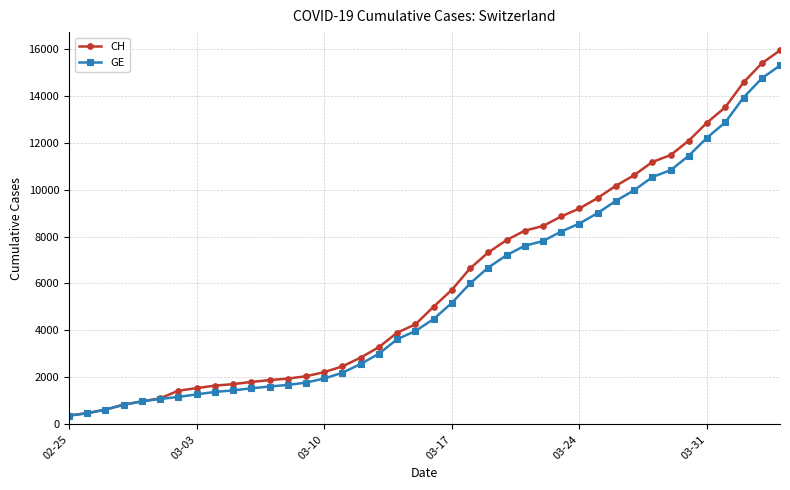

Which series has the widest spread of values?

CH